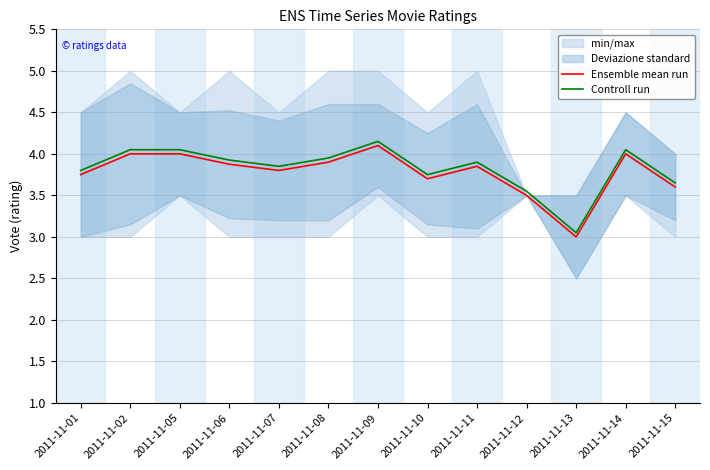

Which series has the largest total across all categories?

Controll run